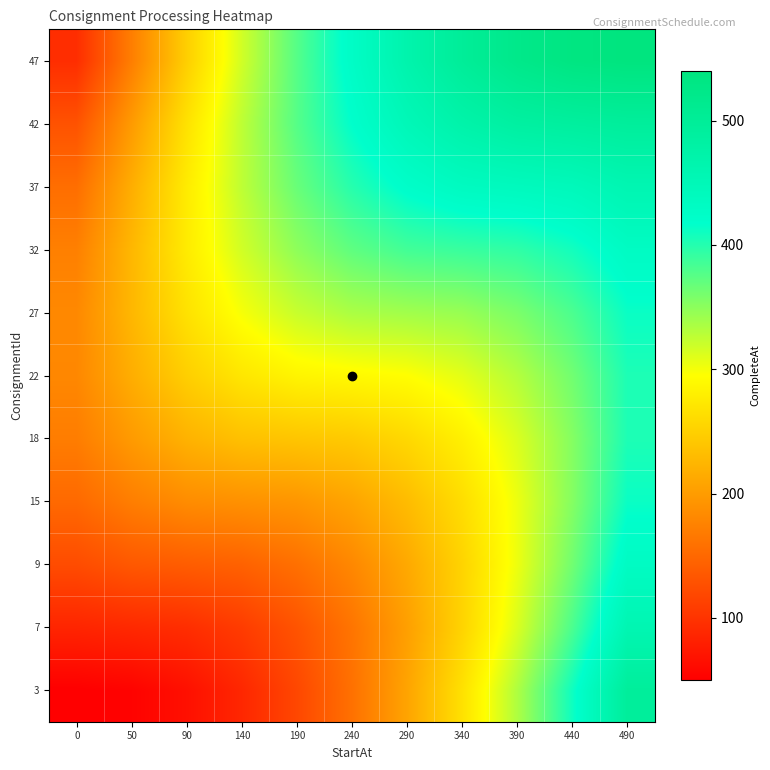

Rank the series at 240 from highest to lowest value.

47, 42, 37, 32, 27, 22, 18, 15, 9, 7, 3